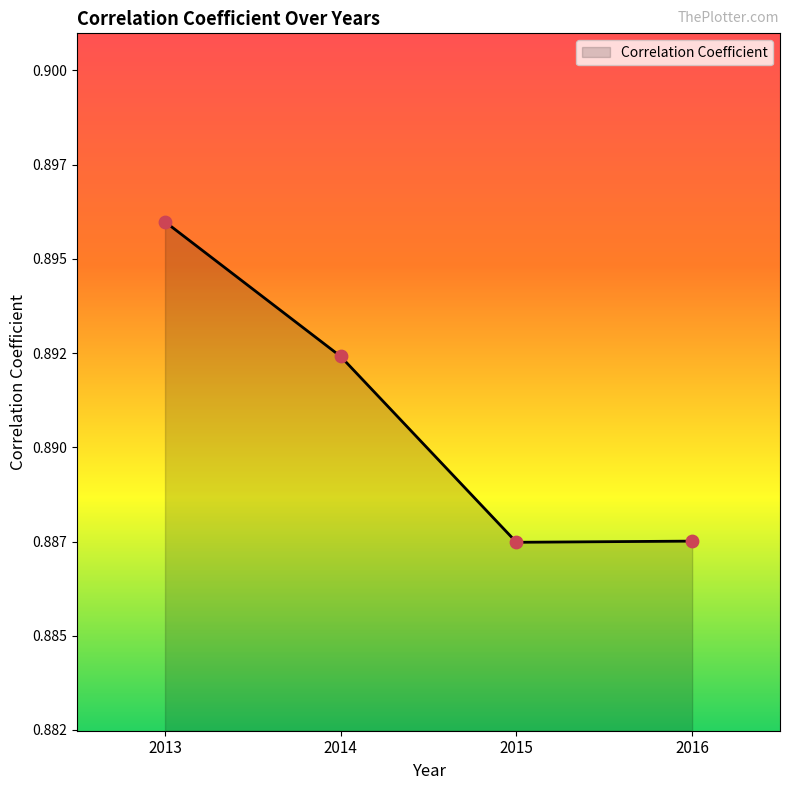

Is this an area chart (filled region under the line)?

Yes